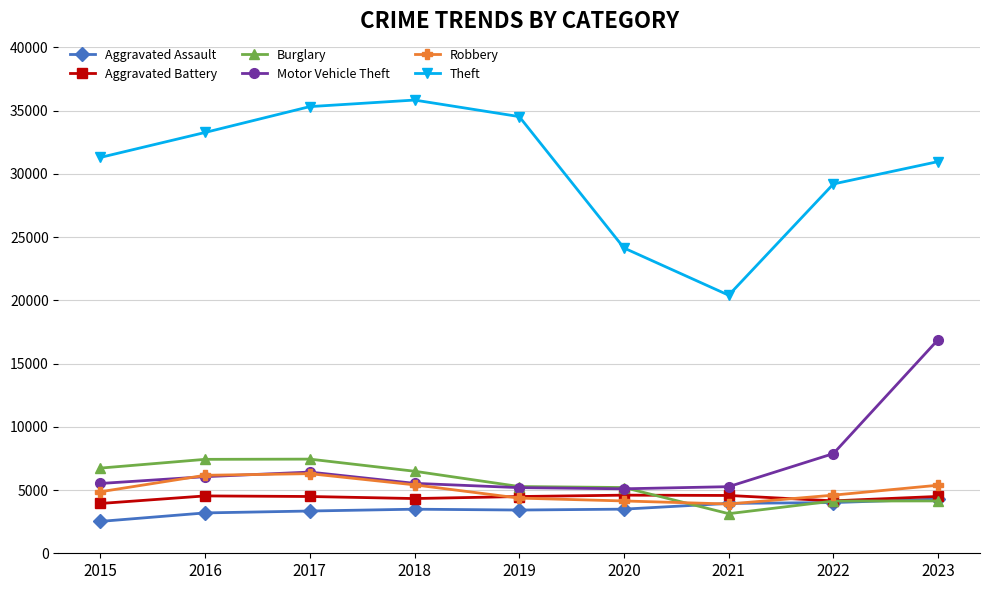

True or false: Robbery has more than 0 interior local peaks.

True